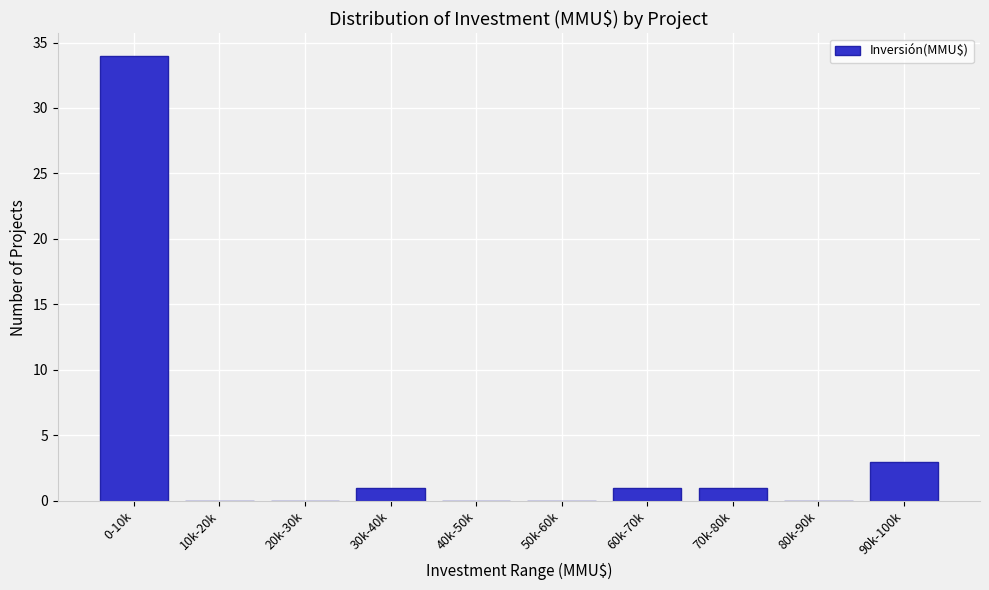

Reading right to left, transcribe all the data shown in this chart.

90k-100k=3	80k-90k=0	70k-80k=1	60k-70k=1	50k-60k=0	40k-50k=0	30k-40k=1	20k-30k=0	10k-20k=0	0-10k=34